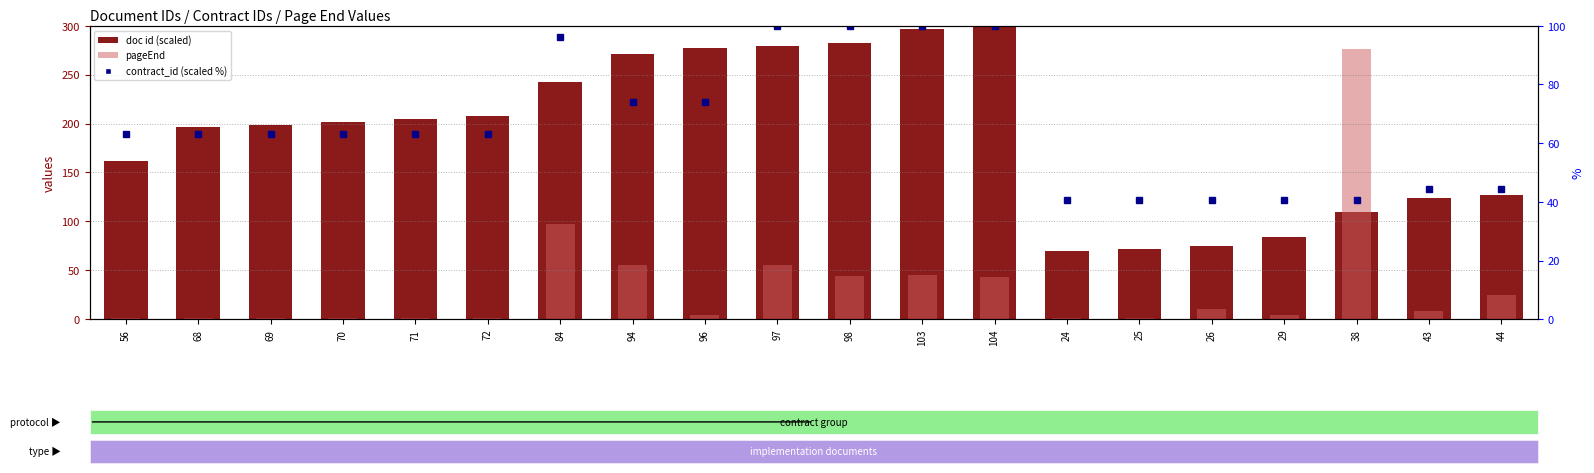

What is the average value of the doc id (scaled) series?

189.1